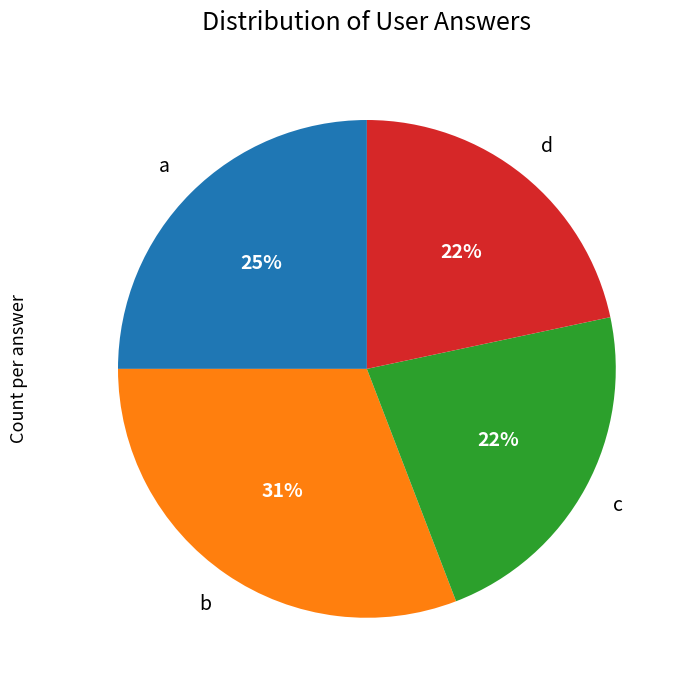

Do a and d together represent more than half of the pie?

No